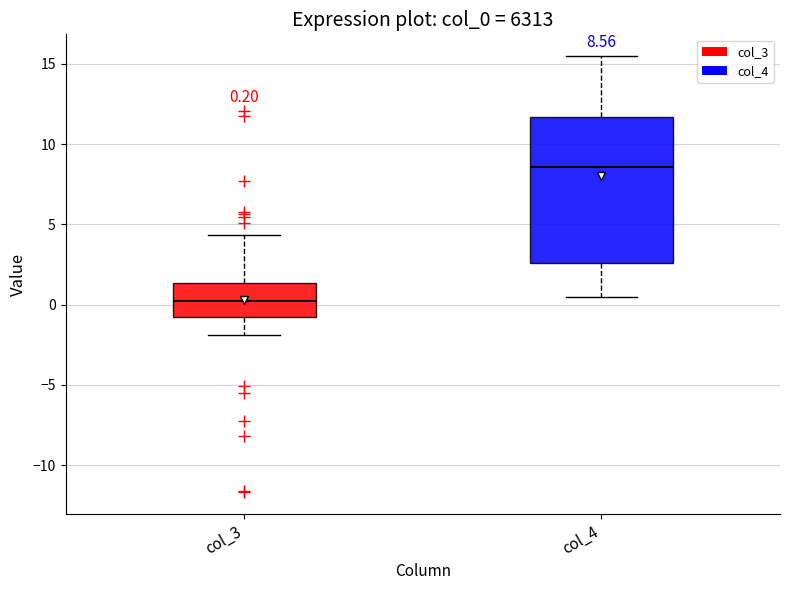

Which box has the highest median line?

col_4